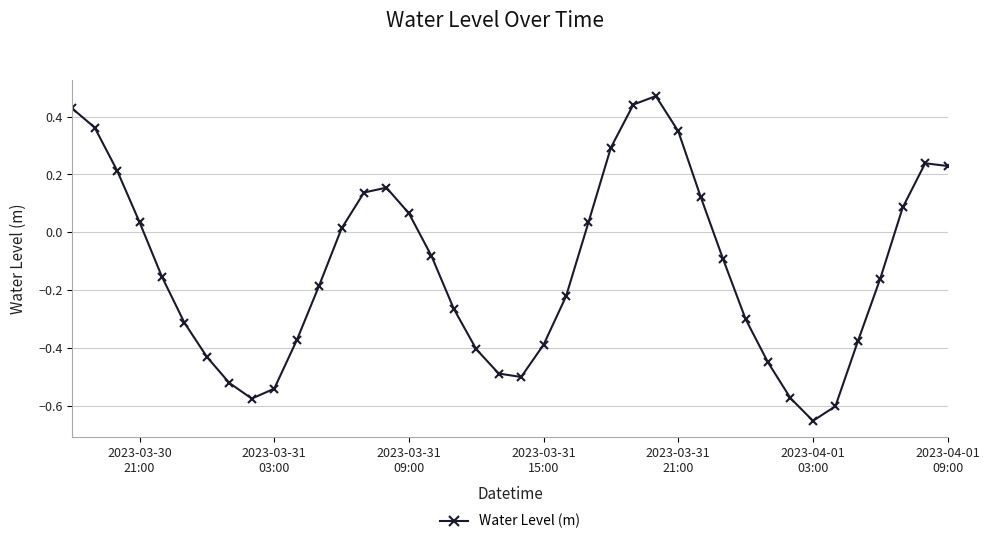

How many interior local valleys (lower than both neighbors) does the data have?

3